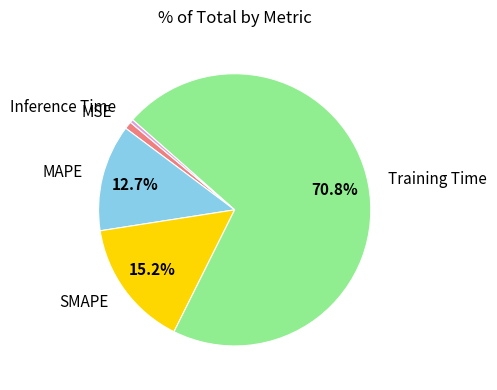

To the nearest percent, what is the difference between the largest and smallest slice percentages?

70%